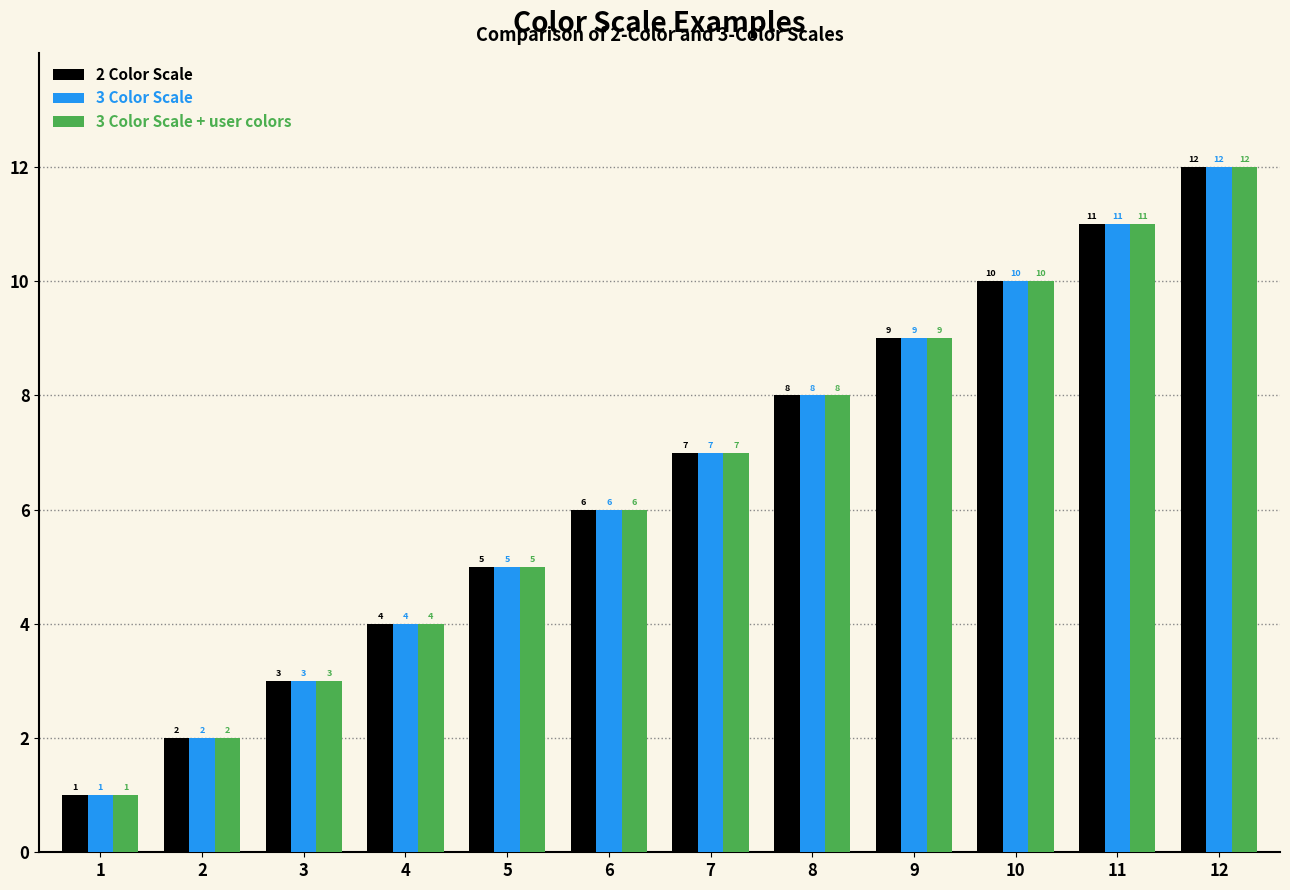

Is the value of 3 Color Scale + user colors at 3 greater than the value of 3 Color Scale at 10?

No